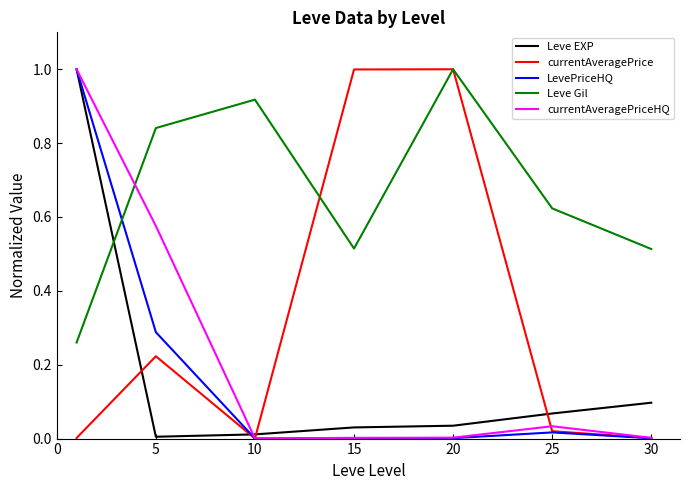

Which series ends up on top after the final intersection of Leve EXP and Leve Gil?

Leve Gil